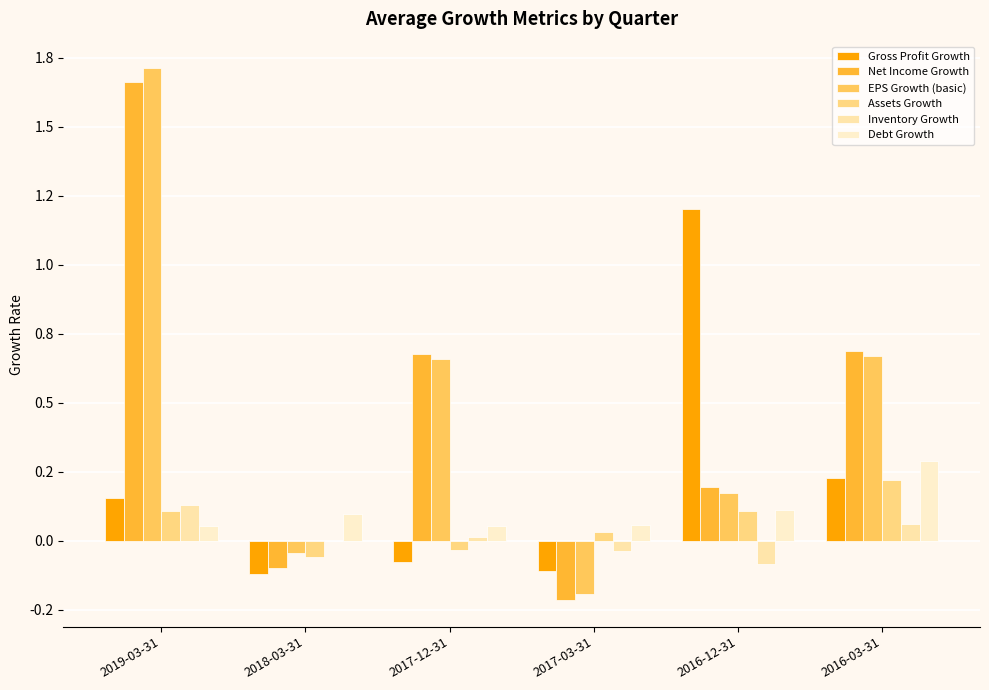

What is the spread (max minus min) of values at 2017-12-31?

0.8